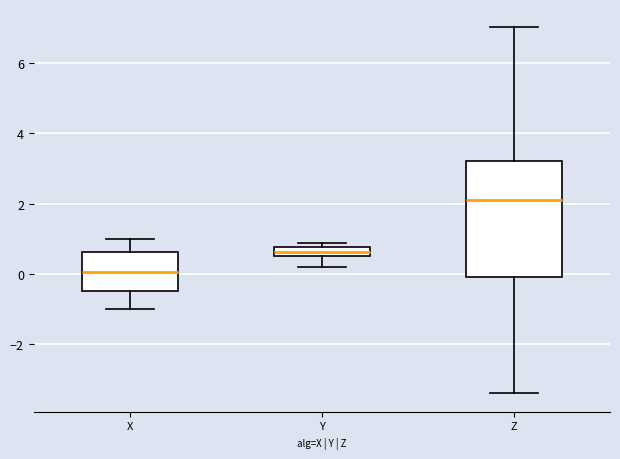

Which box has the lowest median line?

X